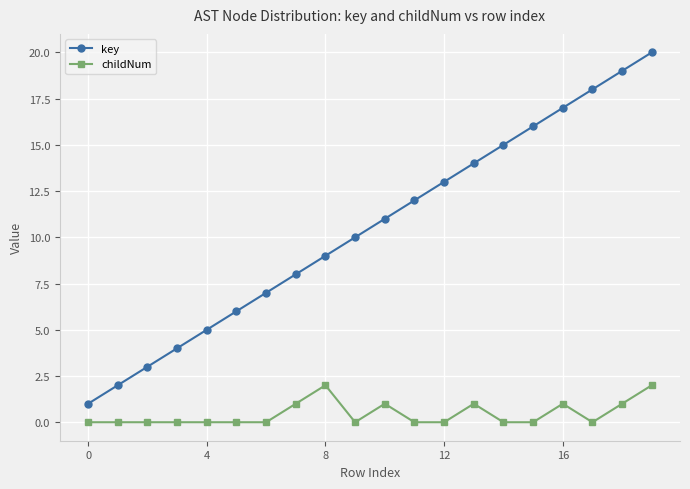

List the series in order of their overall mean, highest first.

key, childNum